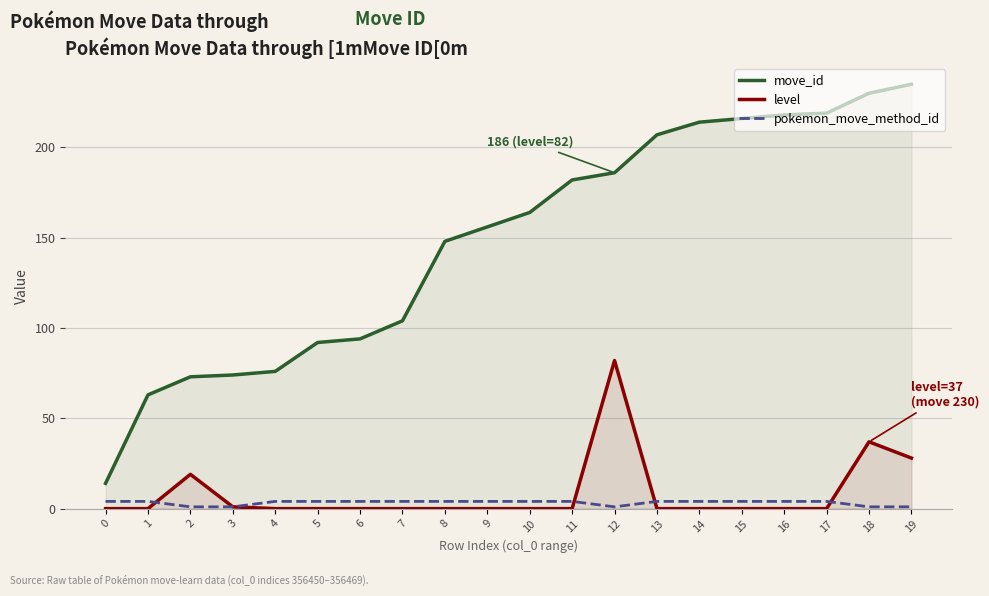

Which series has the largest range (max minus min)?

move_id